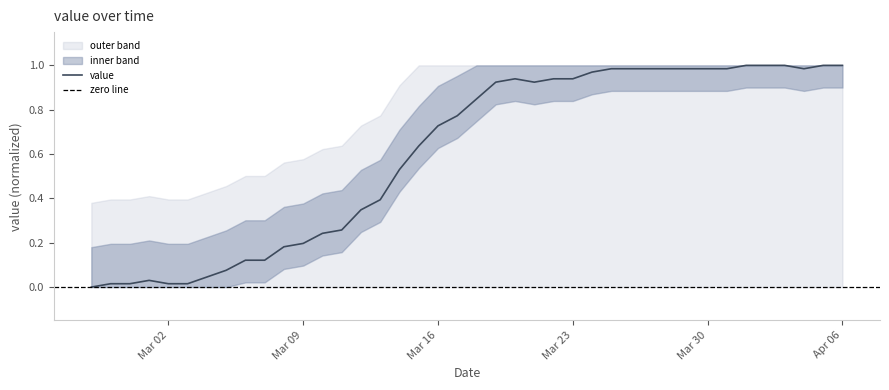

Where is the first local minimum?

2020-03-21